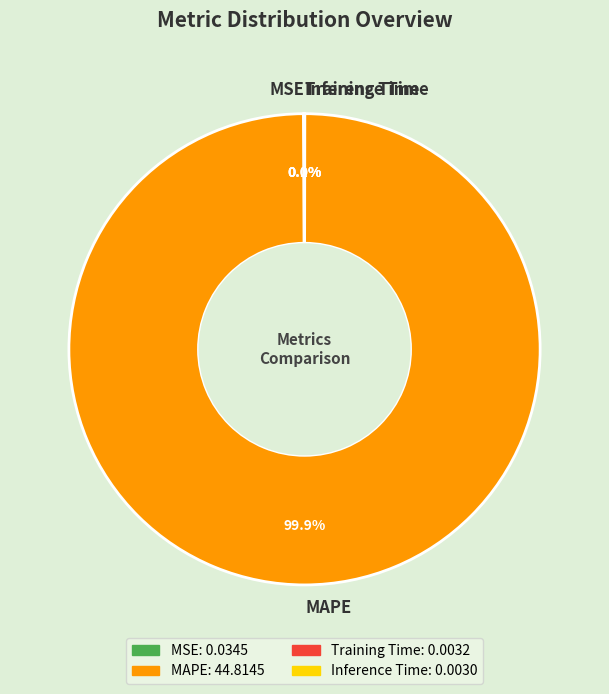

Is there any slice that represents more than half of the pie?

Yes